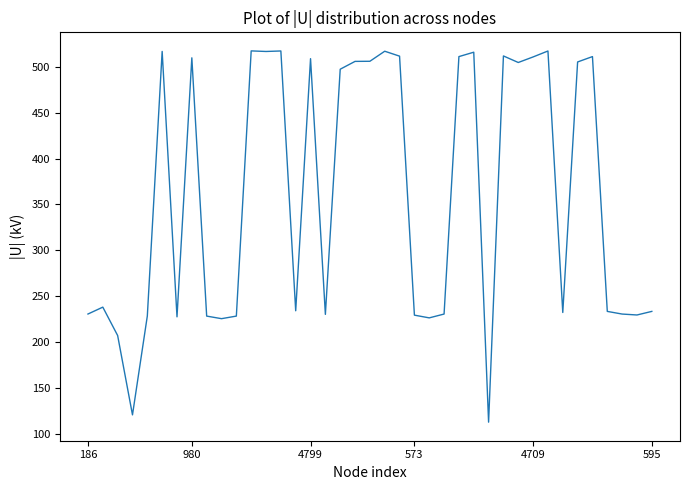

What is the average value?

360.7